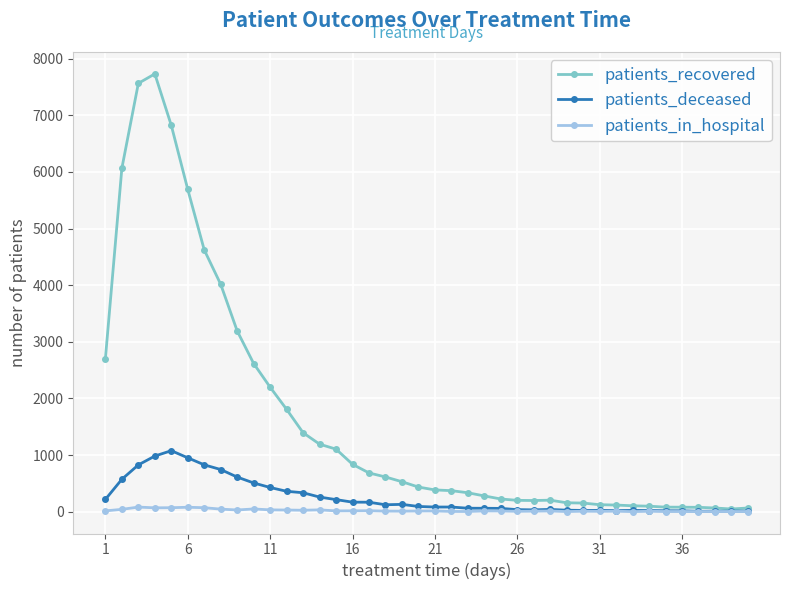

What is the highest value of the patients_recovered series?

7731